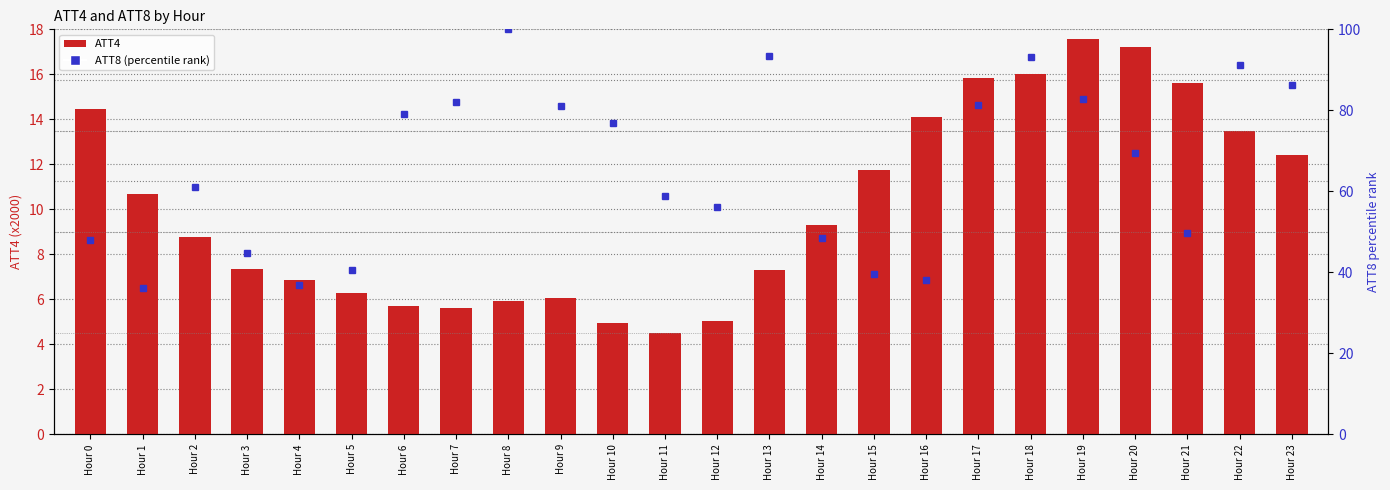

What is the value of the ATT8 bar at the 5th from the left?

36.9